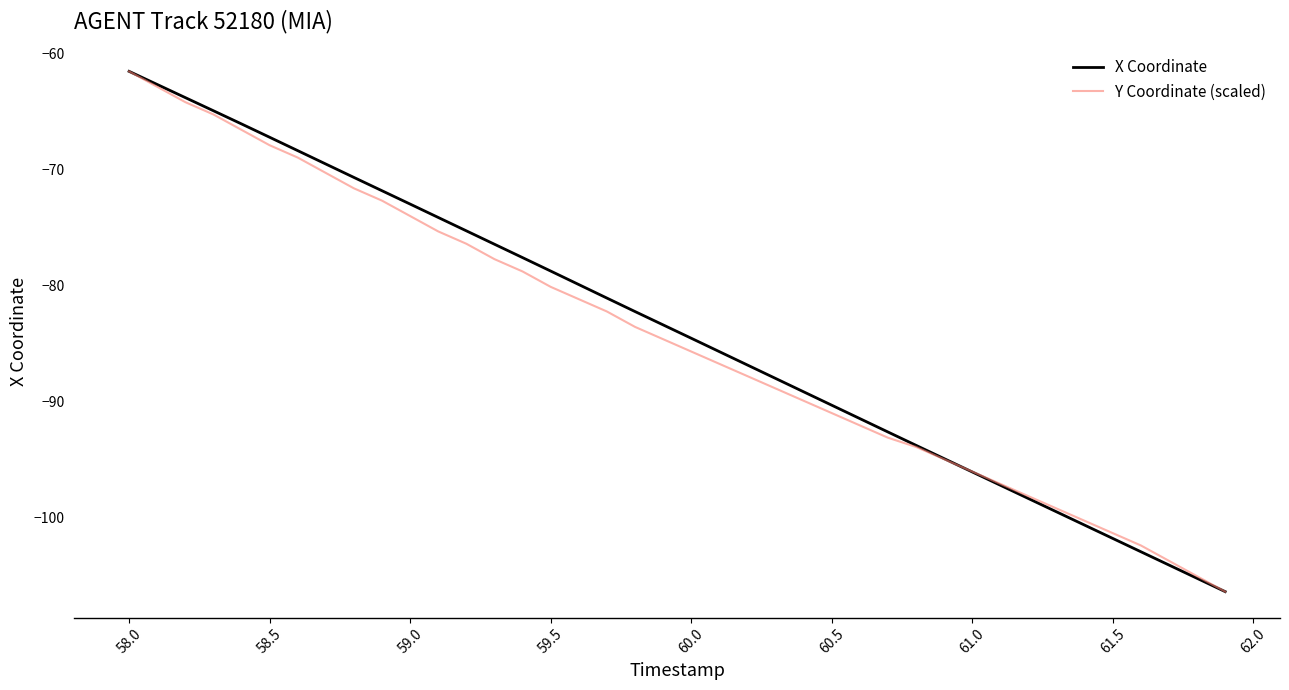

What is the minimum value shown in the chart?

-106.4